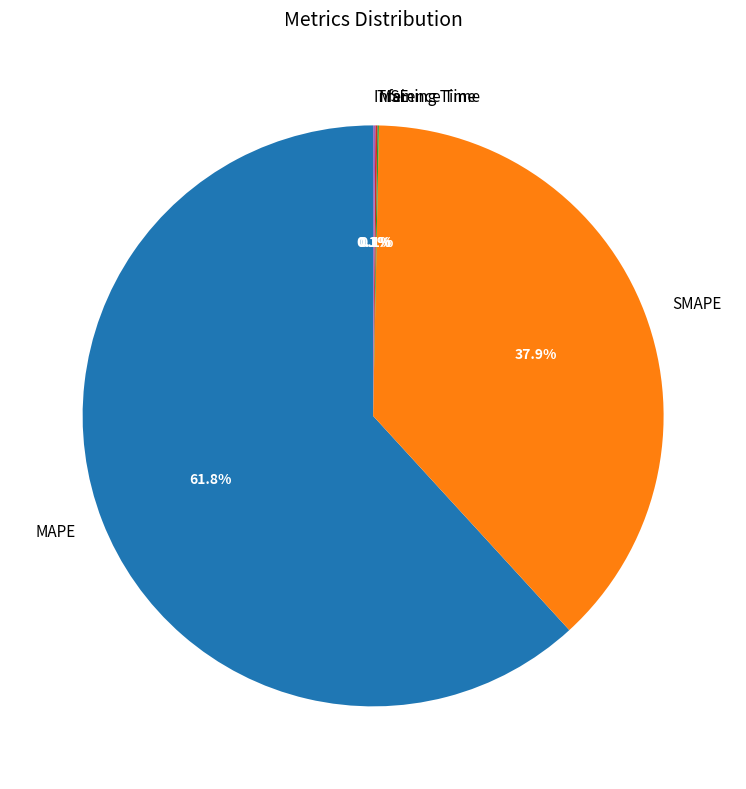

To the nearest percent, what is the combined percentage of MAPE and SMAPE?

100%